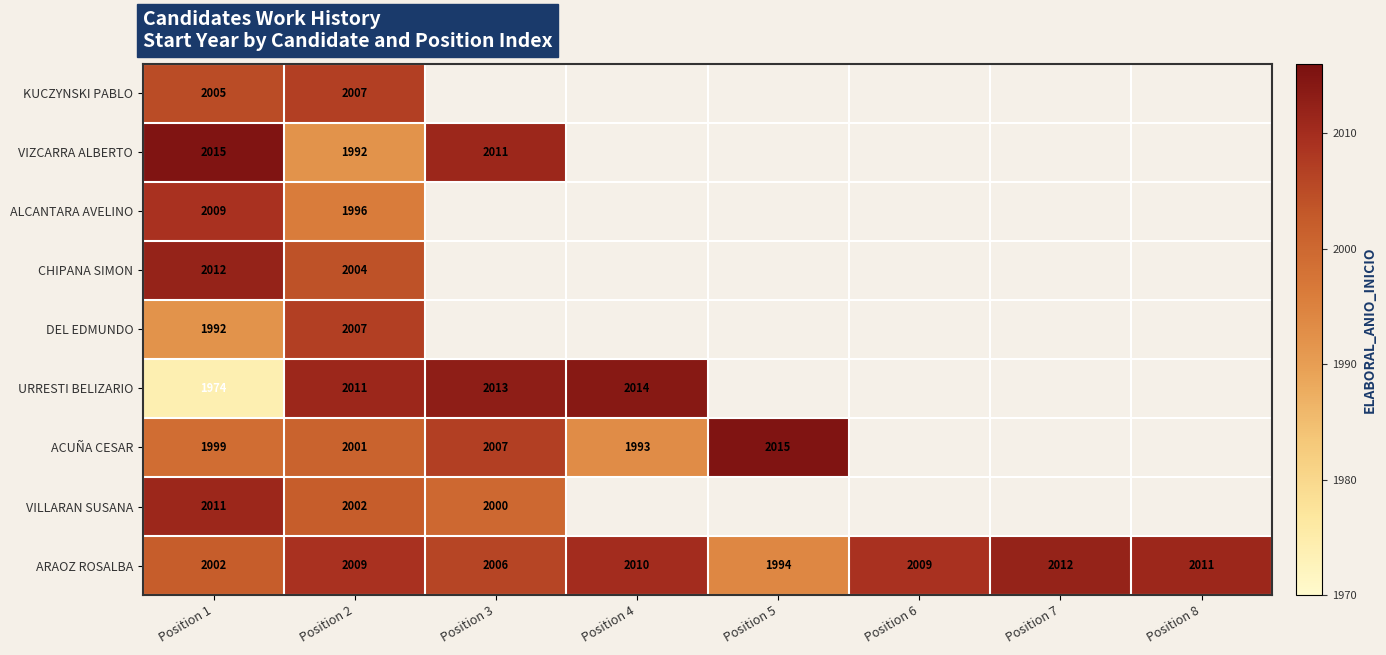

True or false: VILLARAN SUSANA has a value of 3429.3 at Position 3.

False